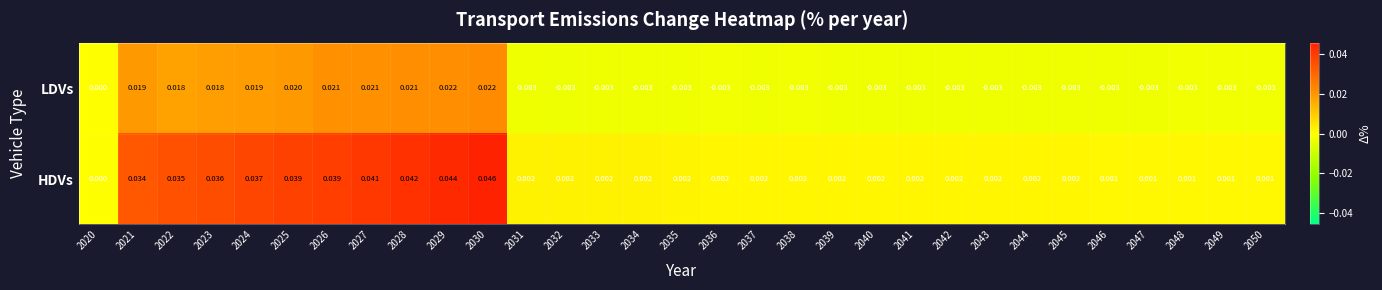

Which series has the largest range (max minus min)?

HDVs